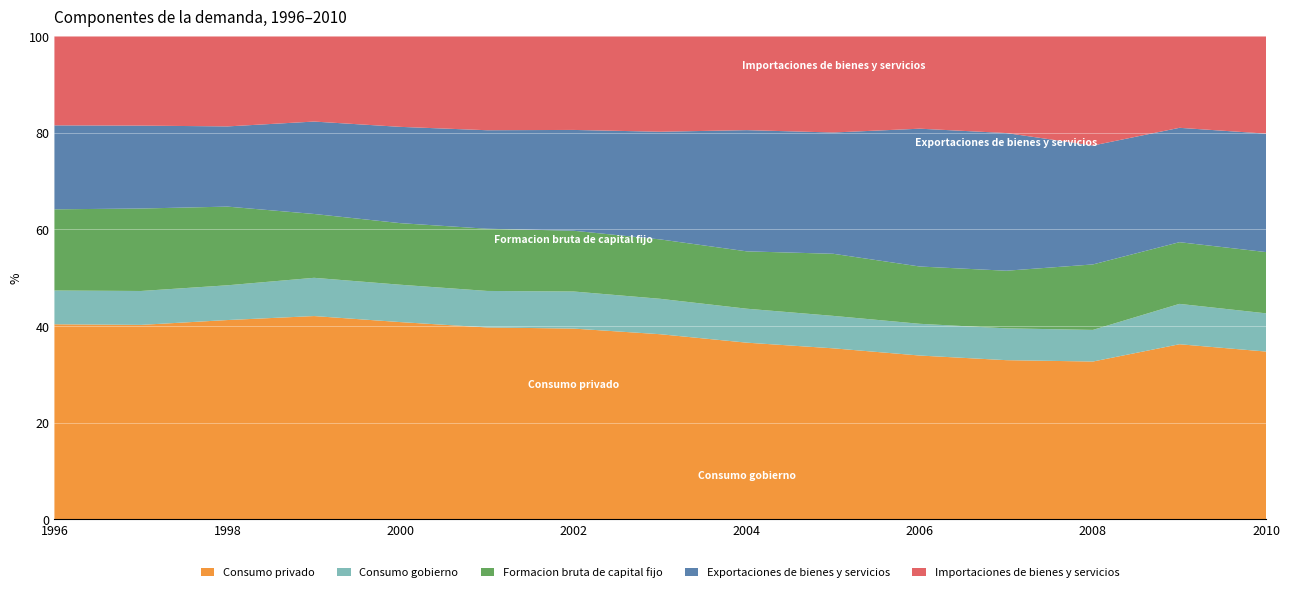

Reading left to right, what are all the values shown in this chart?

Consumo privado: 1996=19785014	1997=22048125	1998=23868047	1999=24177421	2000=26257886	2001=28256303	2002=29854838	2003=32109201	2004=34615377	2005=38546471	2006=42301899	2007=46870220	2008=52859975	2009=53790824	2010=59499358
Consumo gobierno: 1996=3426055	1997=3845677	1998=4165004	1999=4551084	2000=4976810	2001=5376515	2002=5808505	2003=6146218	2004=6655428	2005=7317458	2006=8200456	2007=9371663	2008=10603184	2009=12405592	2010=13566590
Formacion bruta de capital fijo: 1996=8240745	1997=9355445	1998=9426972	1999=7596106	2000=8202722	2001=9165283	2002=9514934	2003=10307001	2004=11245253	2005=14007707	2006=14805188	2007=16983393	2008=21946100	2009=18963826	2010=21741469
Exportaciones de bienes y servicios: 1996=8520525	1997=9405599	1998=9611506	1999=10997190	2000=12827862	2001=14511798	2002=15787605	2003=18684506	2004=23763715	2005=27355083	2006=35619352	2007=40561282	2008=39866348	2009=35154948	2010=42030697
Importaciones de bienes y servicios: 1996=9047935	1997=10142833	1998=10807770	1999=10156675	2000=12077195	2001=13852076	2002=14677428	2003=16580959	2004=18414994	2005=21719198	2006=23900830	2007=28539469	2008=36637279	2009=28158108	2010=34570415